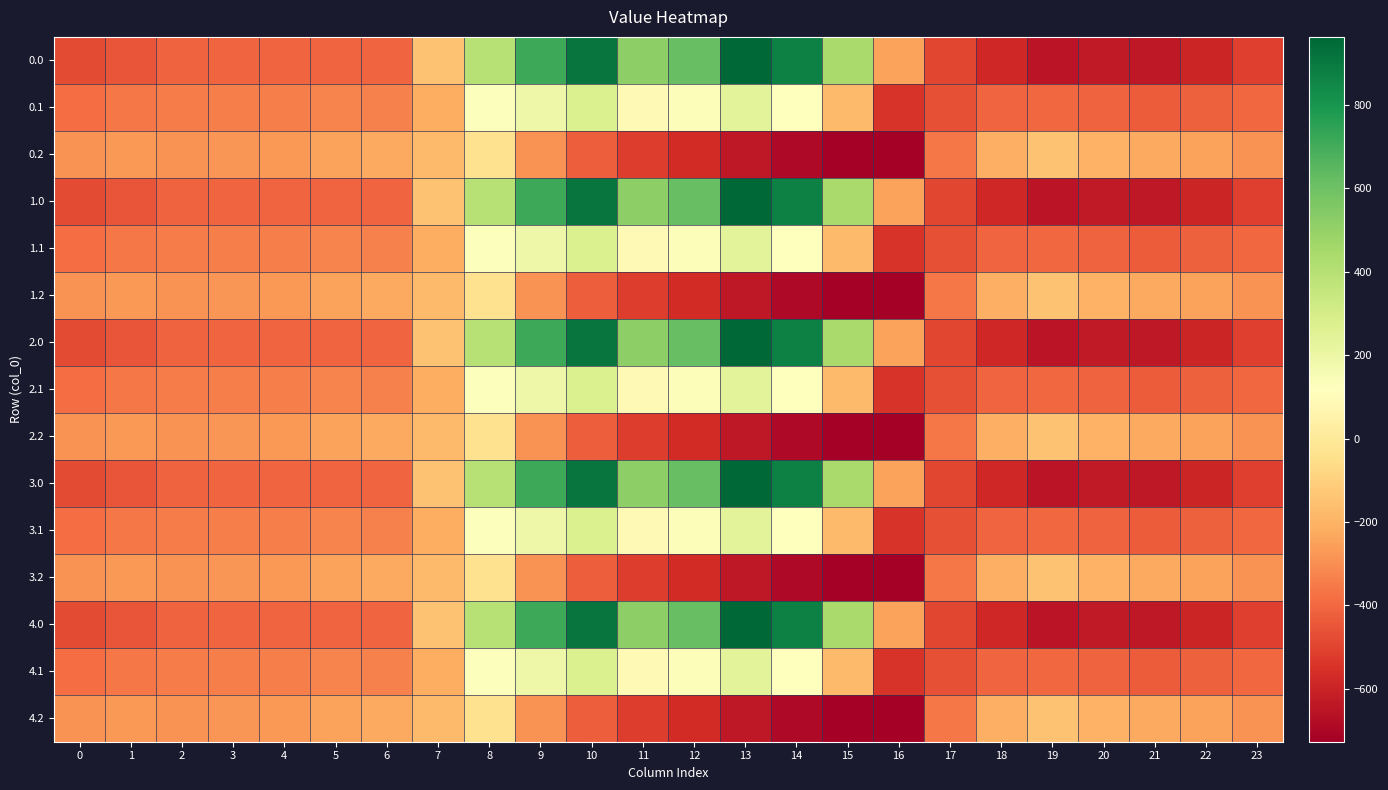

Rank the series at 21 from highest to lowest value.

0.2, 1.2, 2.2, 3.2, 4.2, 0.1, 1.1, 2.1, 3.1, 4.1, 0.0, 1.0, 2.0, 3.0, 4.0